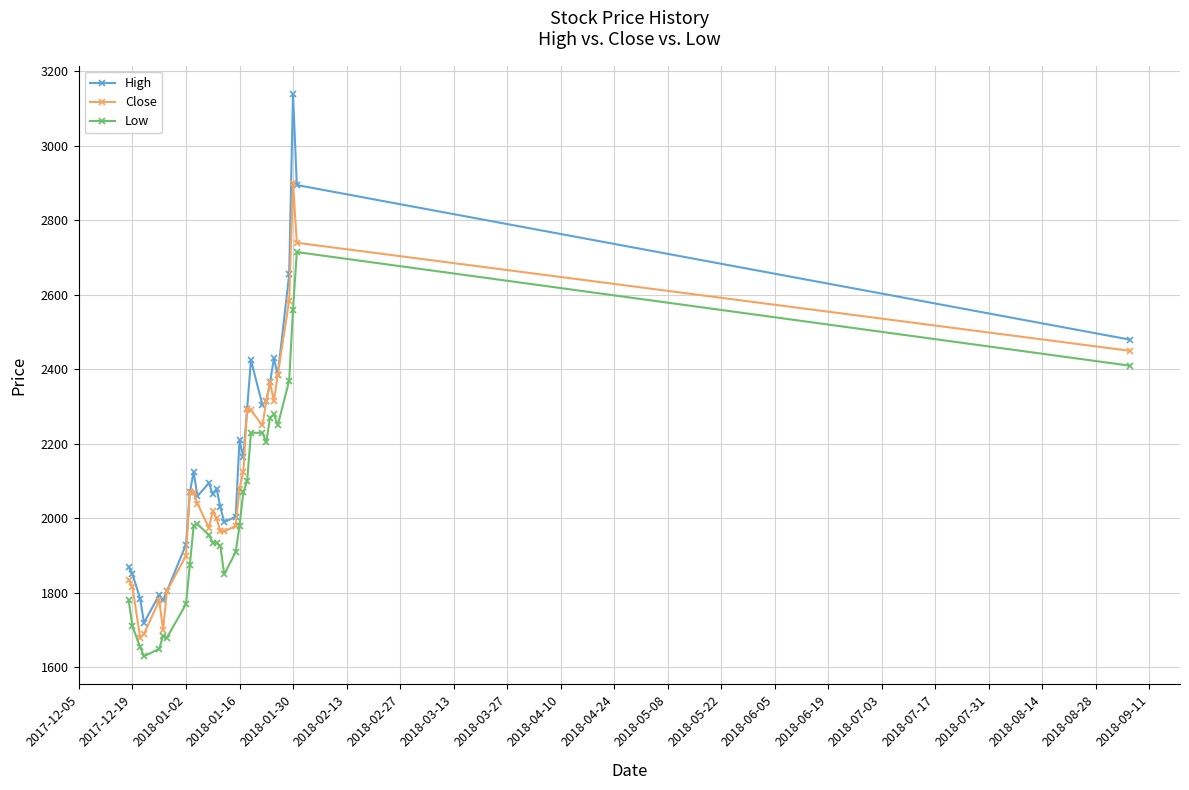

True or false: Low and Close cross at least once.

False